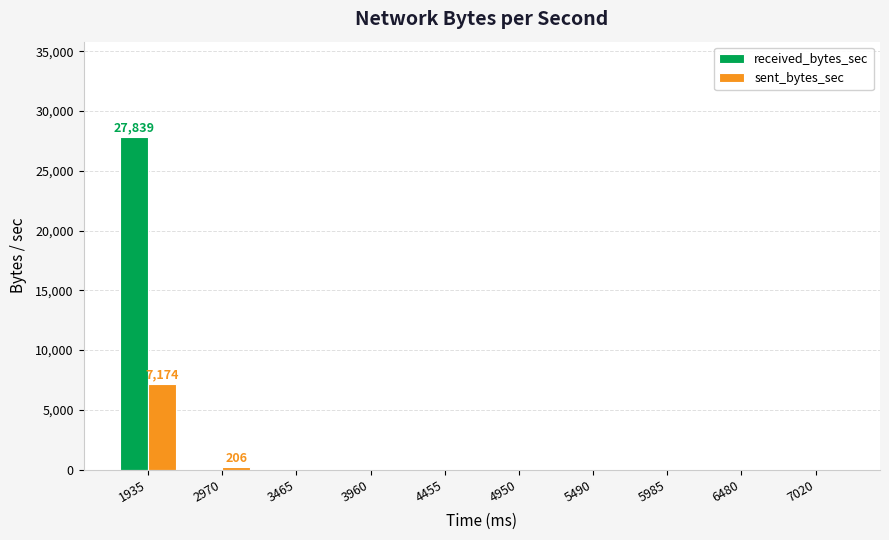

How many groups of bars are there?

10